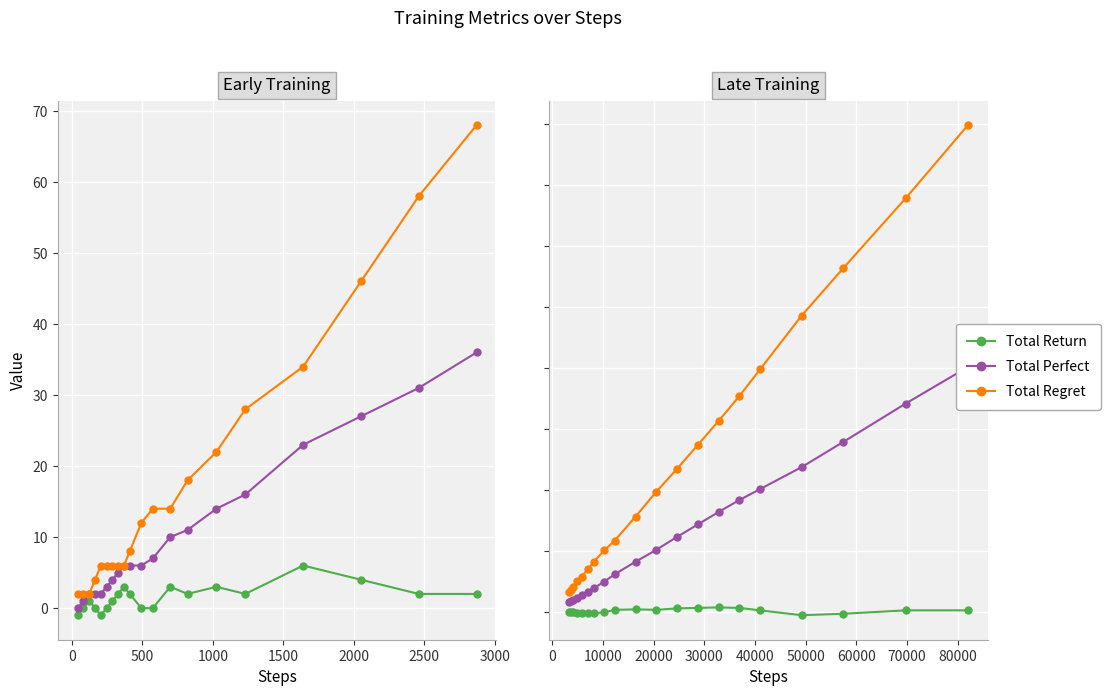

Which series has the largest range (max minus min)?

total_regret